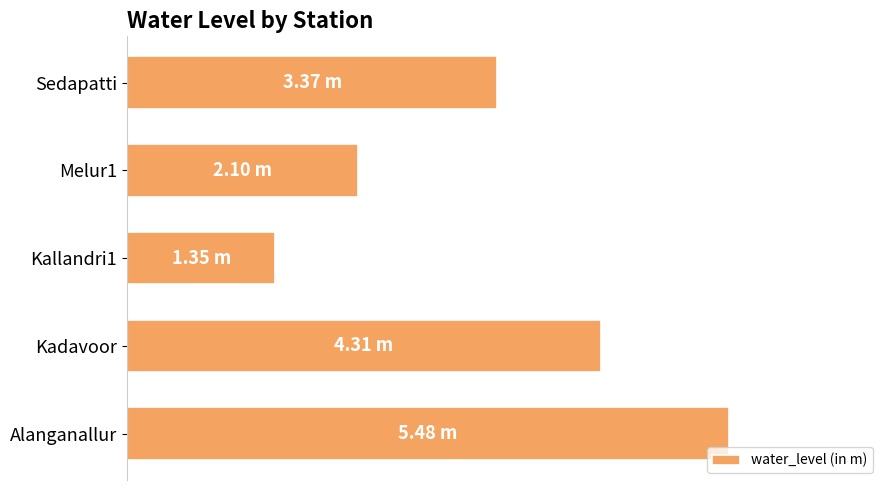

What is the difference between the maximum and minimum values?

4.1